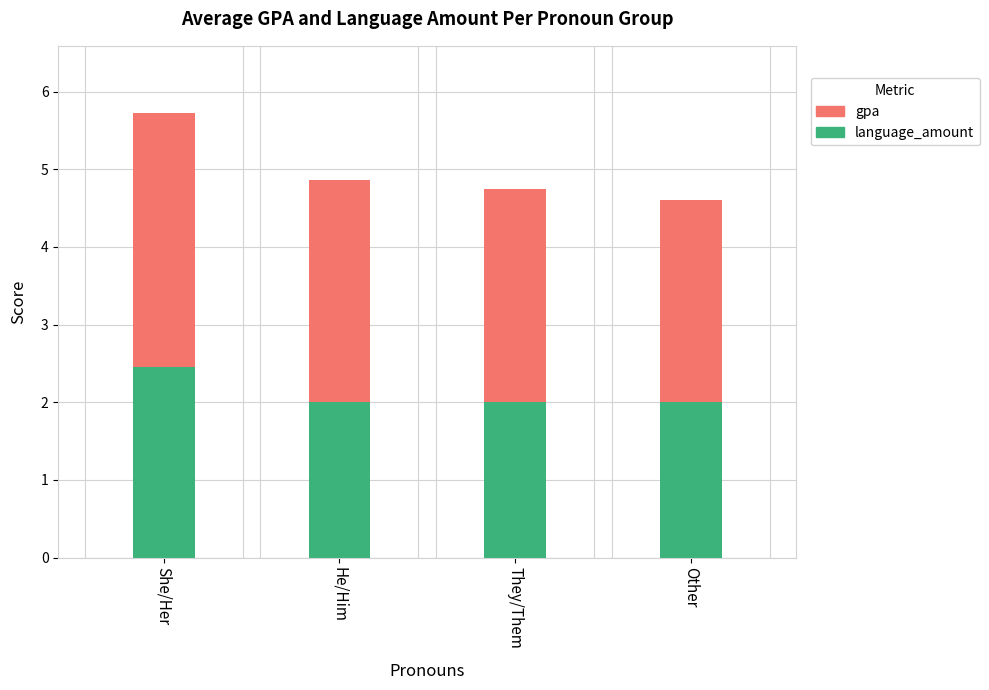

True or false: language_amount has a value of 3.3 at Other.

False